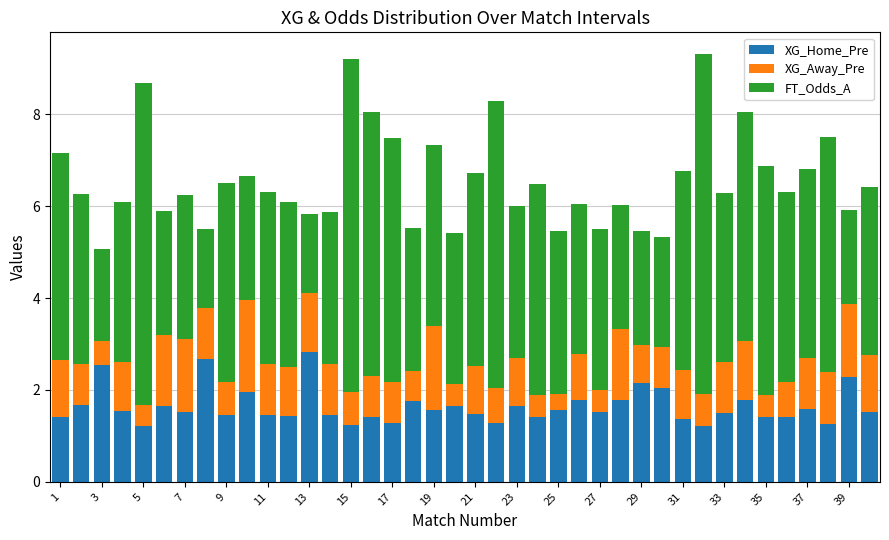

What is the sum of all XG_Home_Pre values?

65.8